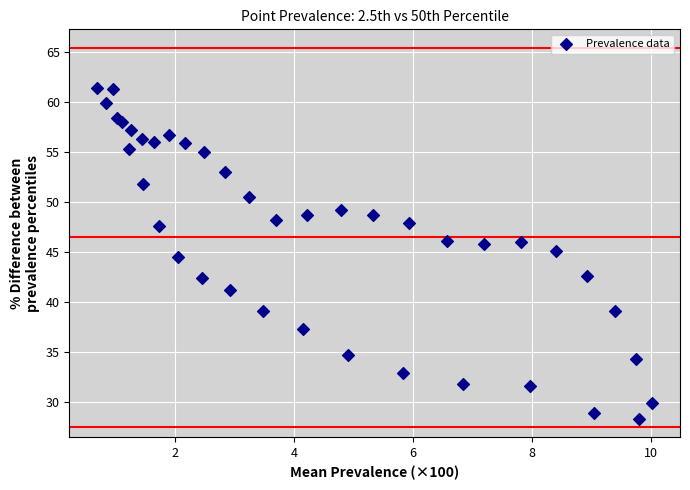

What is the range of X values (max minus min)?

9.3